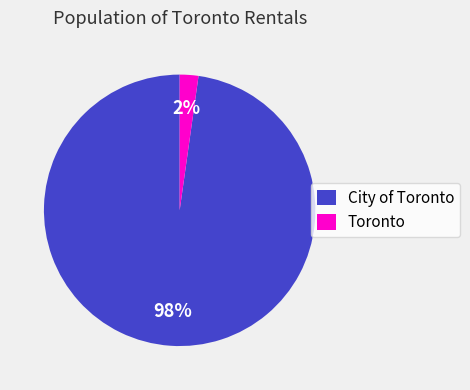

Which has a higher value, City of Toronto or Toronto?

City of Toronto